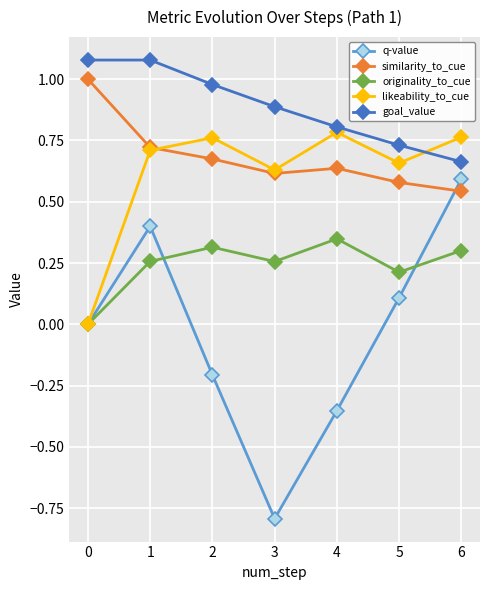

Which series changed the most between 1 and 6?

goal_value